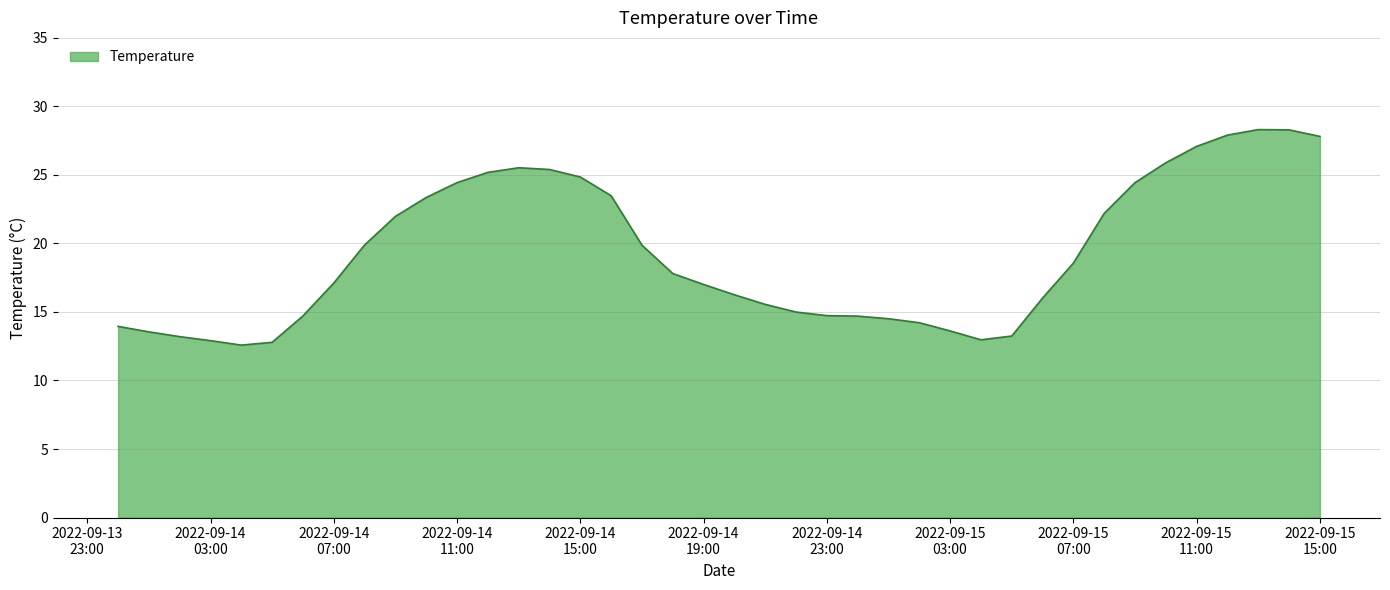

What is the greatest value displayed?

28.3